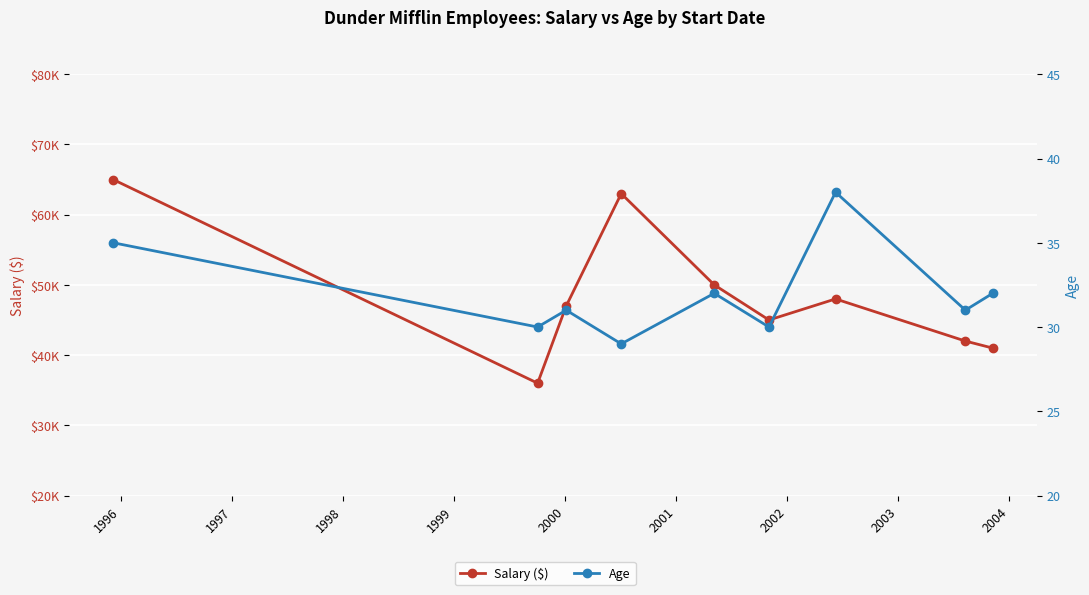

Between 2002 and 2000, which is larger?

2000